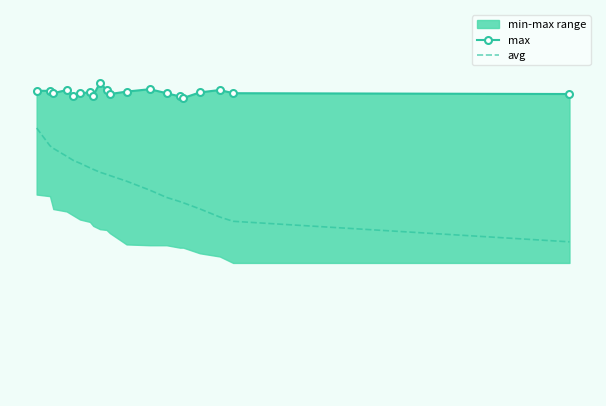

What is the minimum value for avg?

72.8